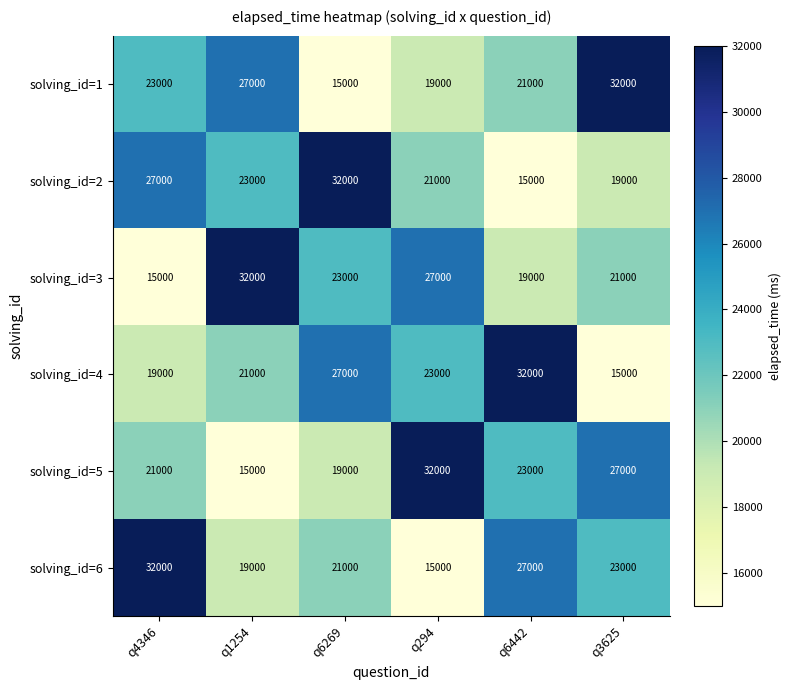

What is the average value of the solving_id=5 series?

22833